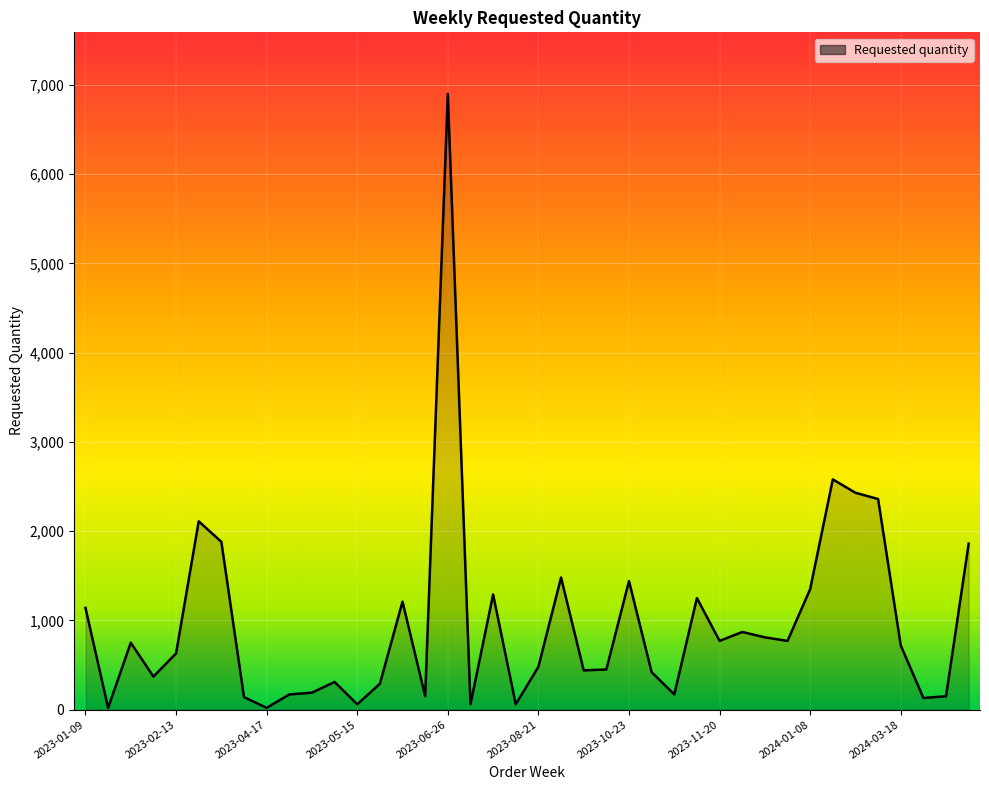

What is the difference between the maximum and minimum values?

6880